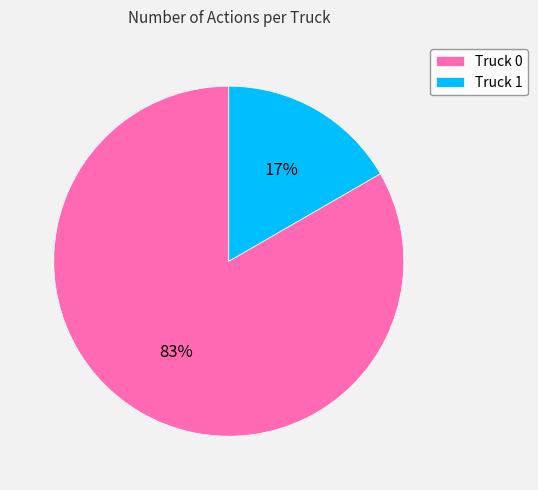

Is Truck 0 the majority of the pie?

Yes